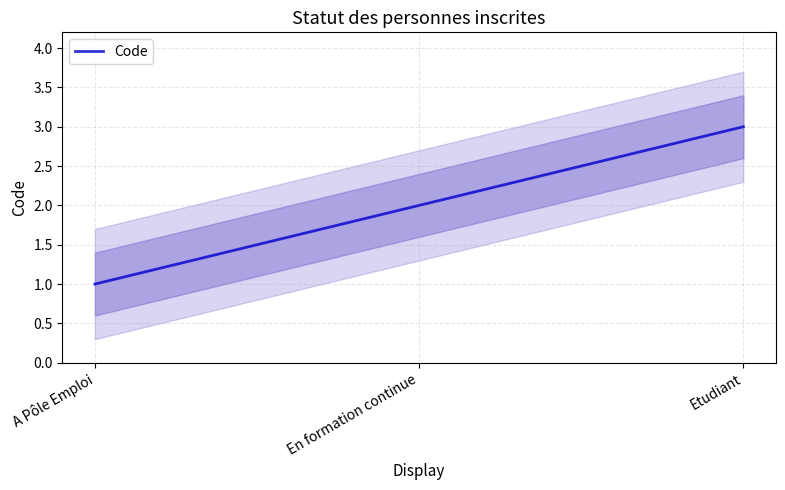

What is the average value?

2